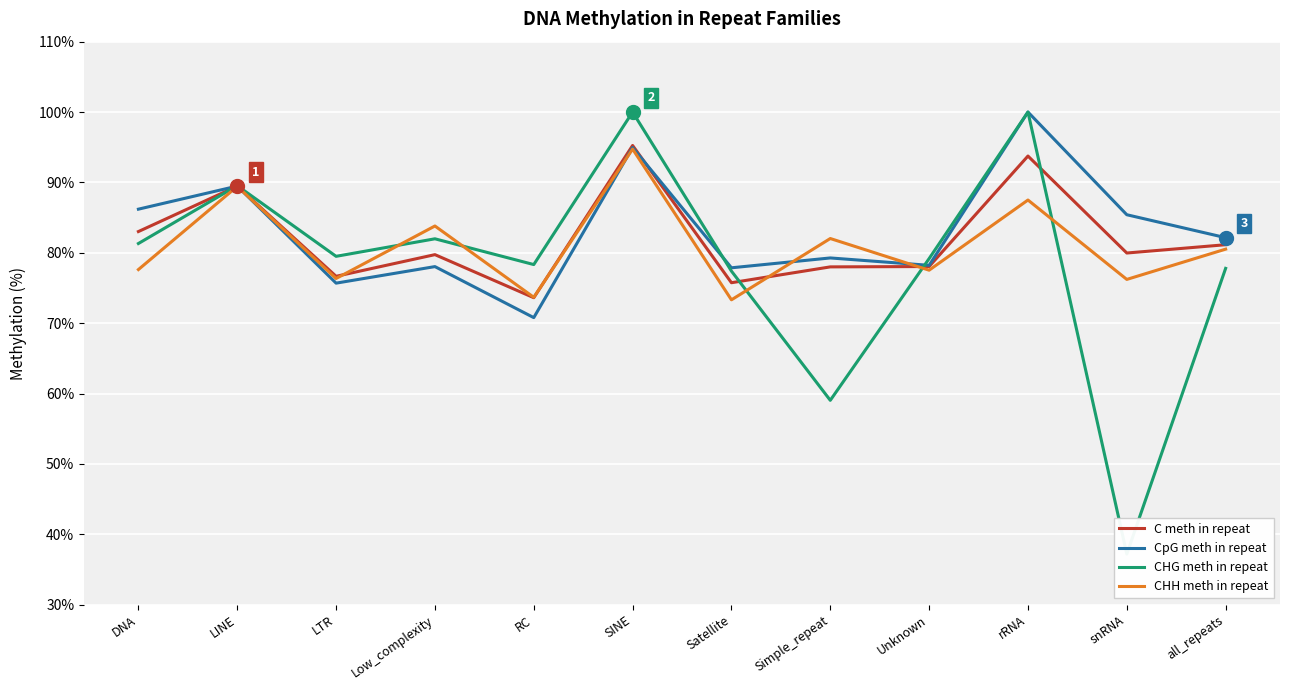

Which series changed the most between Satellite and all_repeats?

CHH meth in repeat